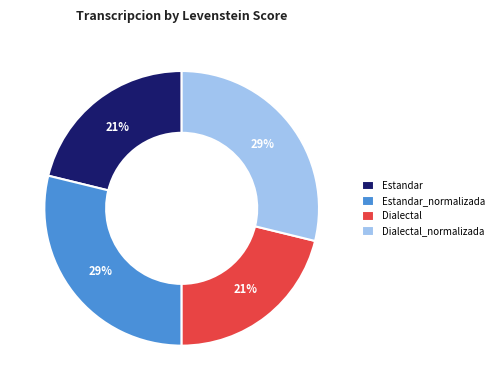

True or false: Estandar accounts for 6% of the total.

False